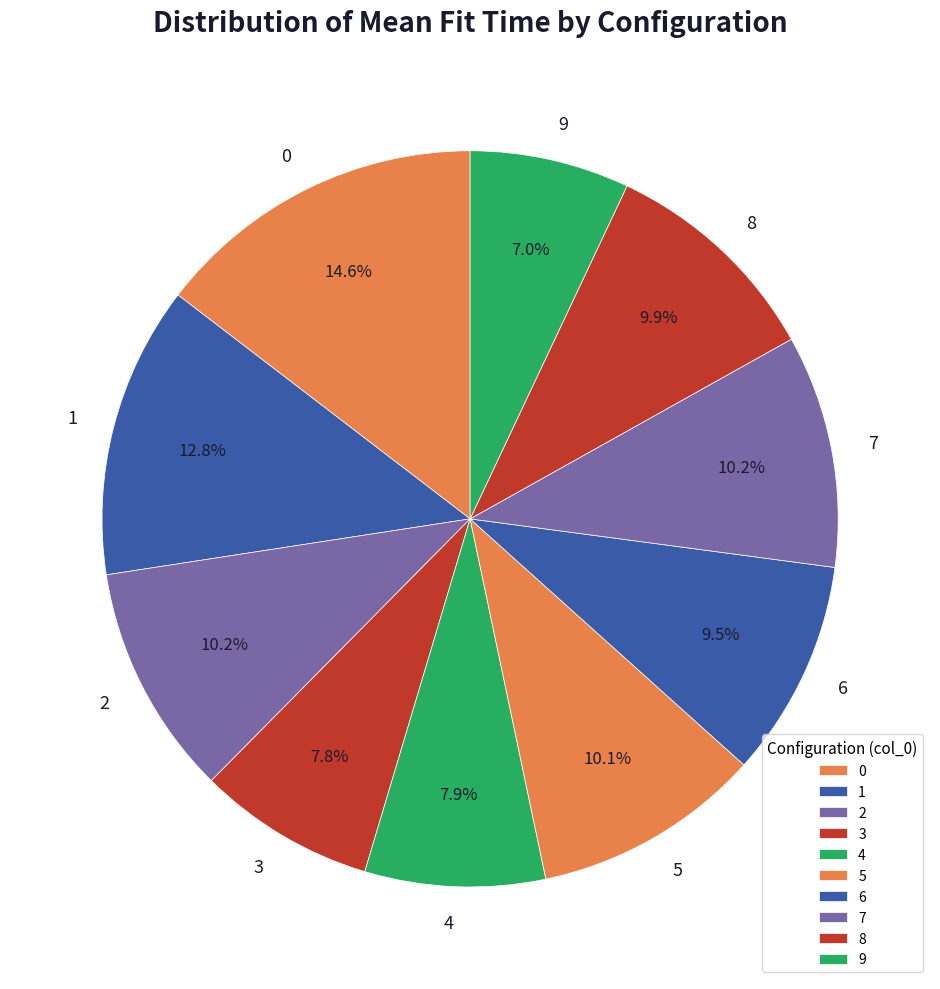

To the nearest percent, what portion does 2 represent?

10%